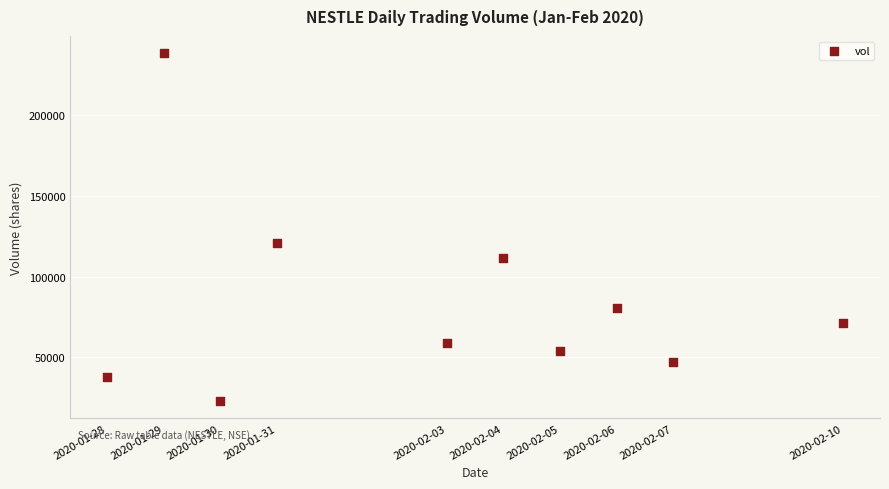

What Y value in the scatter plot is closest to 130600?

120500